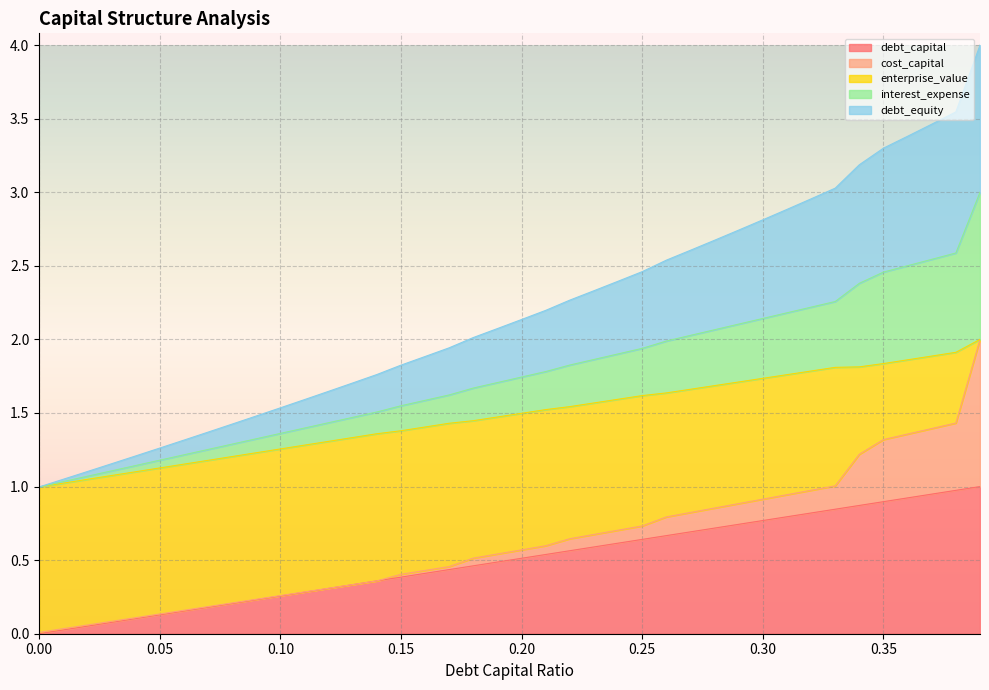

What are all the series names shown in the legend?

debt_capital, cost_capital, enterprise_value, interest_expense, debt_equity